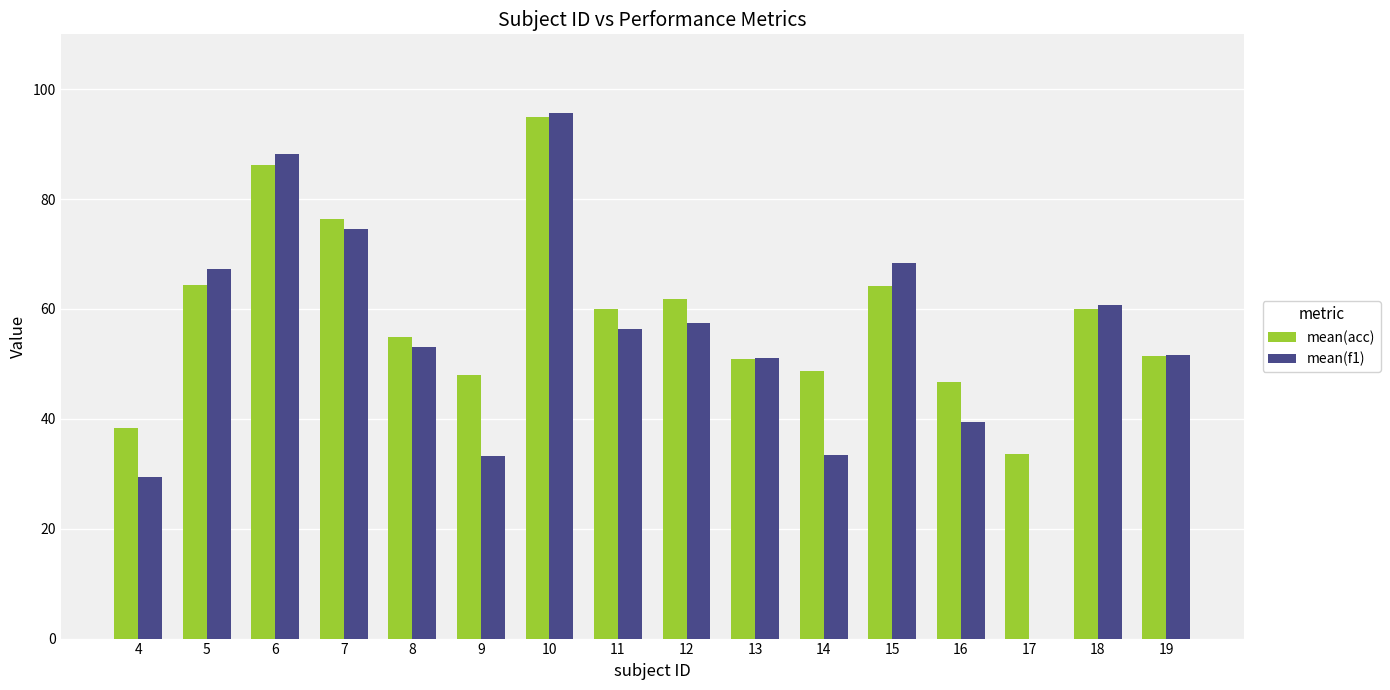

Which series has the largest total across all categories?

mean(acc)